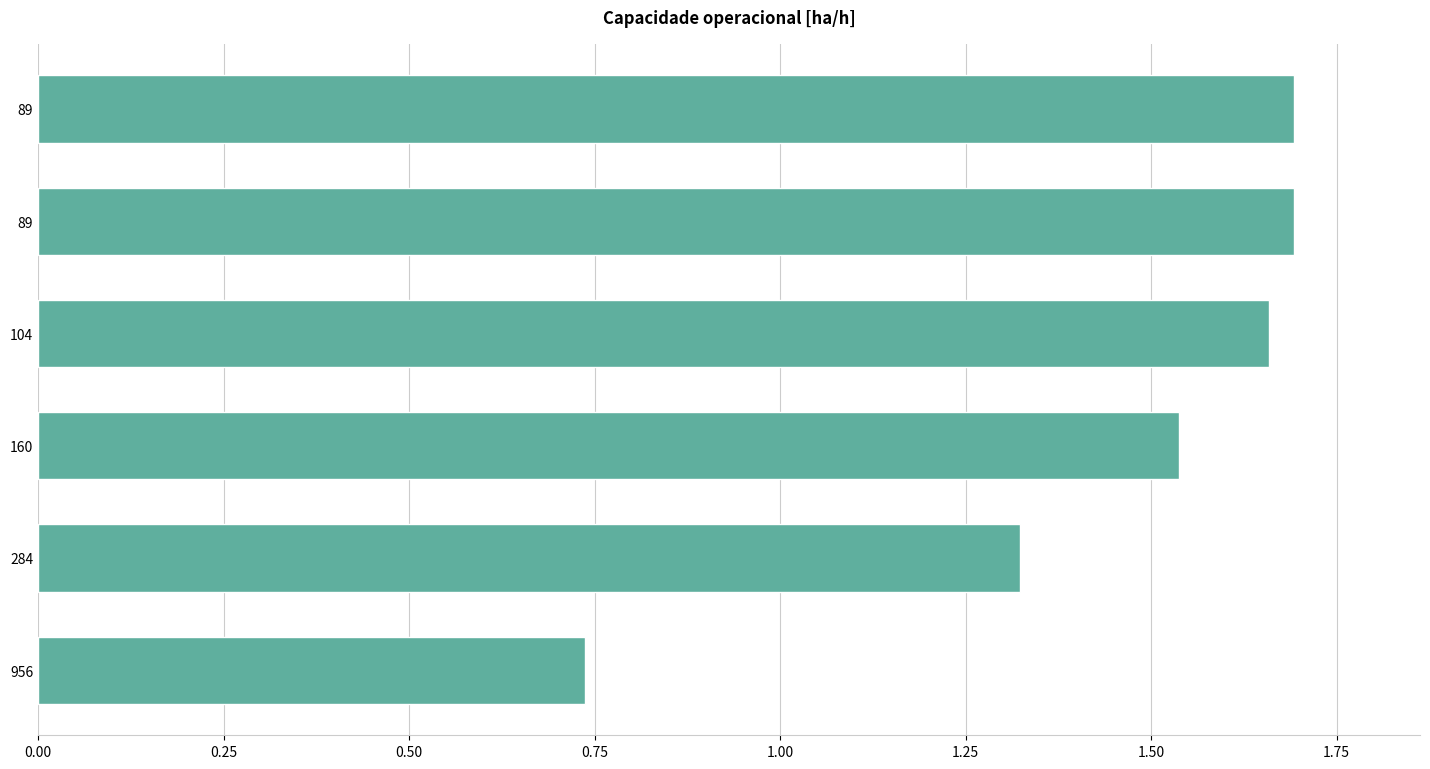

Are the bars horizontal?

Yes